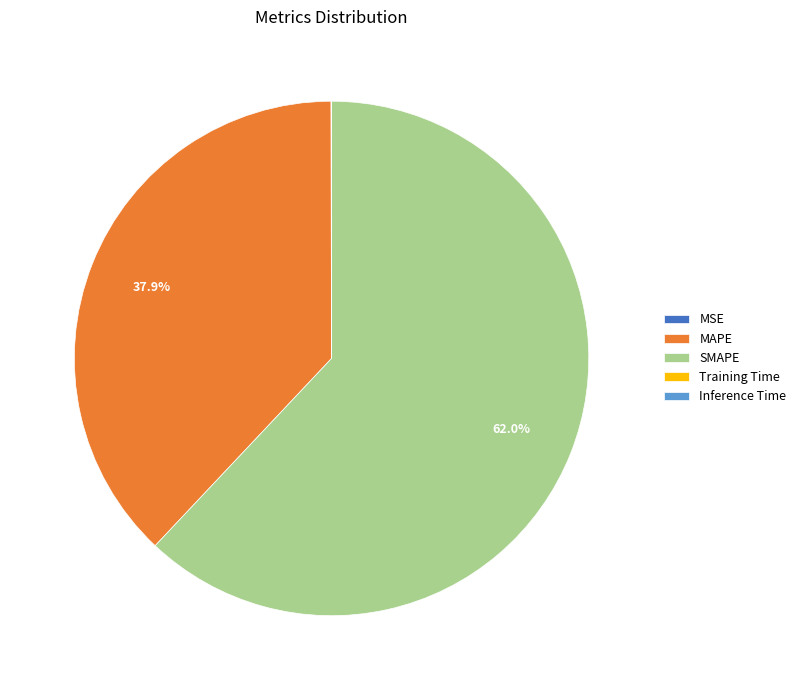

Which category has the biggest portion of the pie?

SMAPE